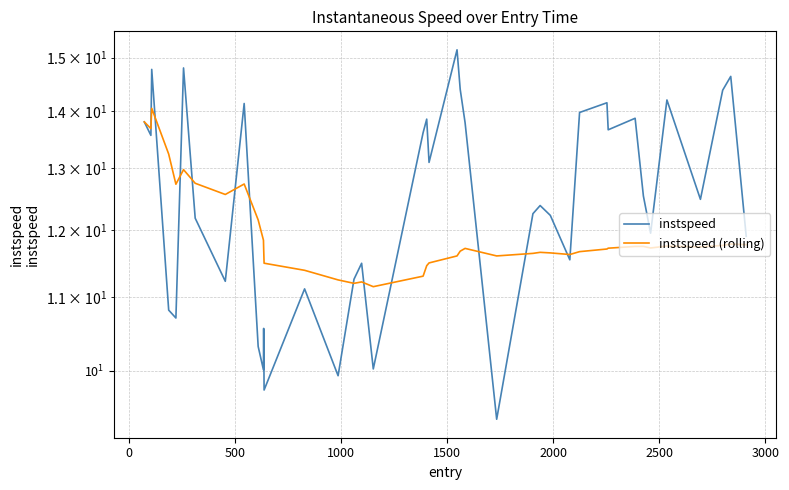

What is the maximum value shown in the chart?

15.2